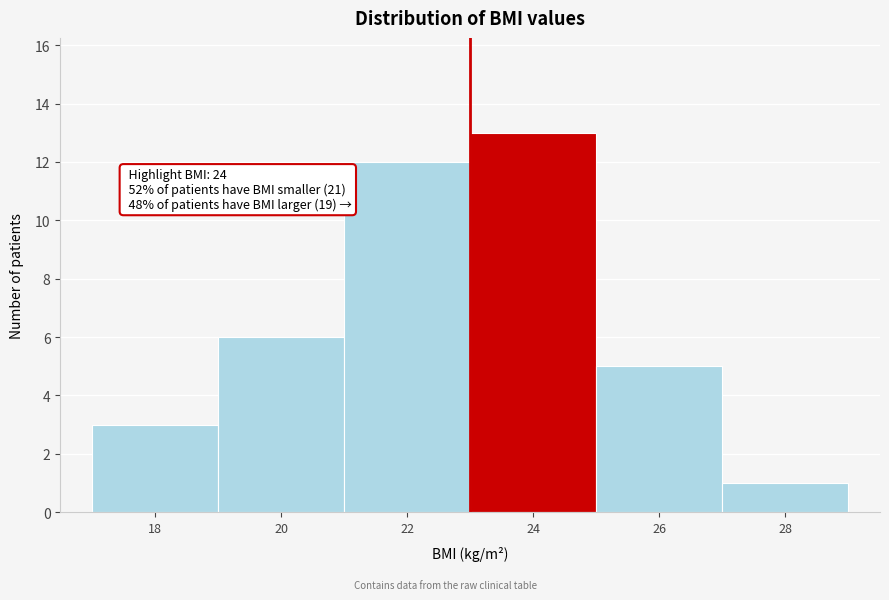

Reading right to left, what are all the values shown in this chart?

1	5	13	12	6	3